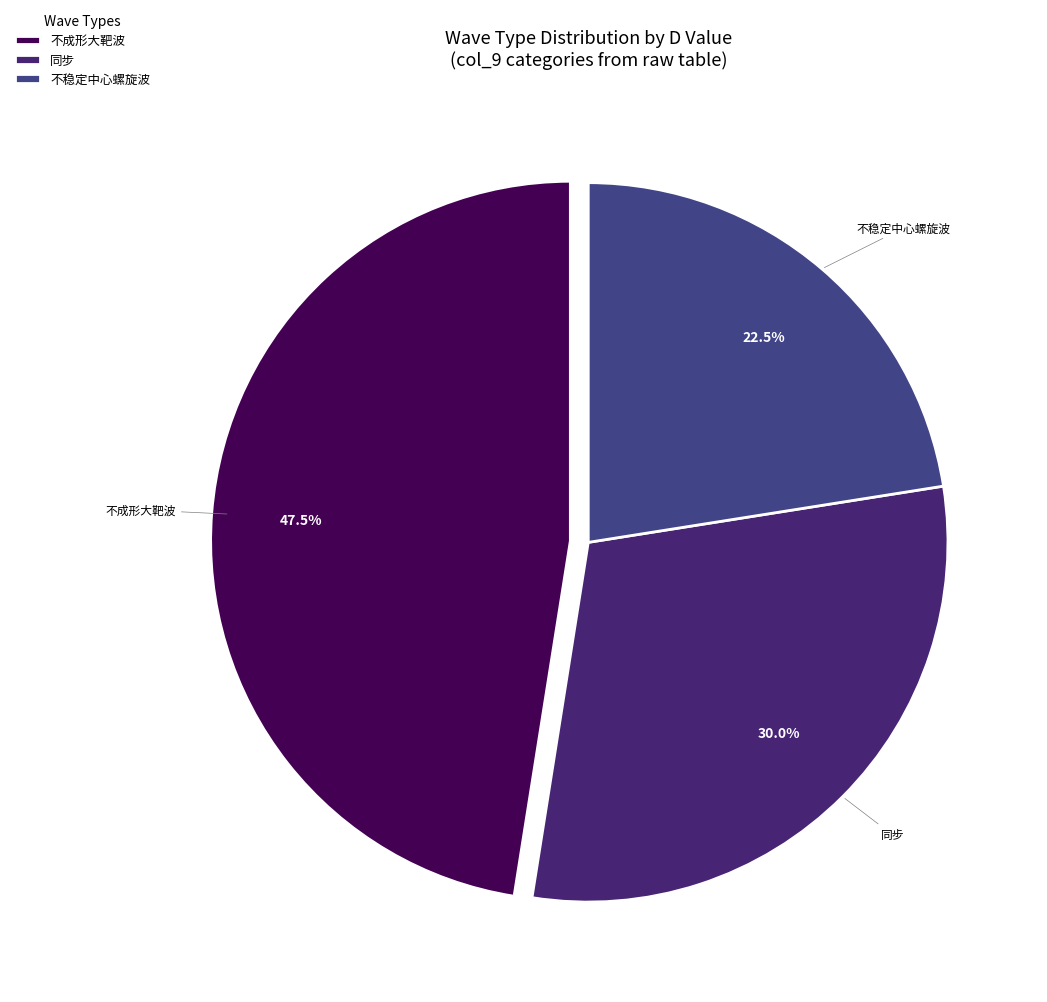

Count the number of slices in the pie.

3